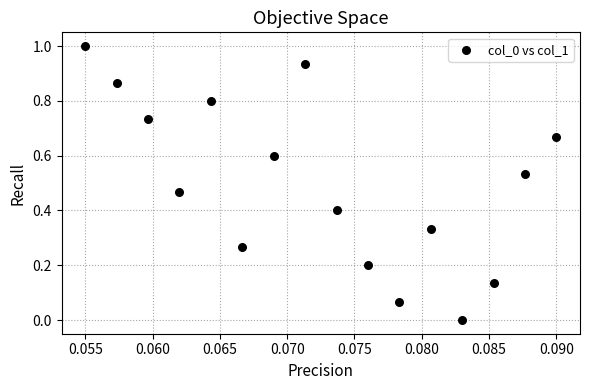

What is the range of Y values (max minus min)?

1.0